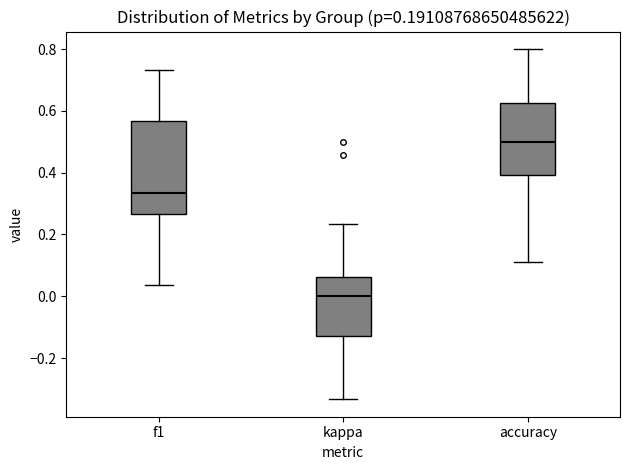

Which box has the highest median line?

accuracy